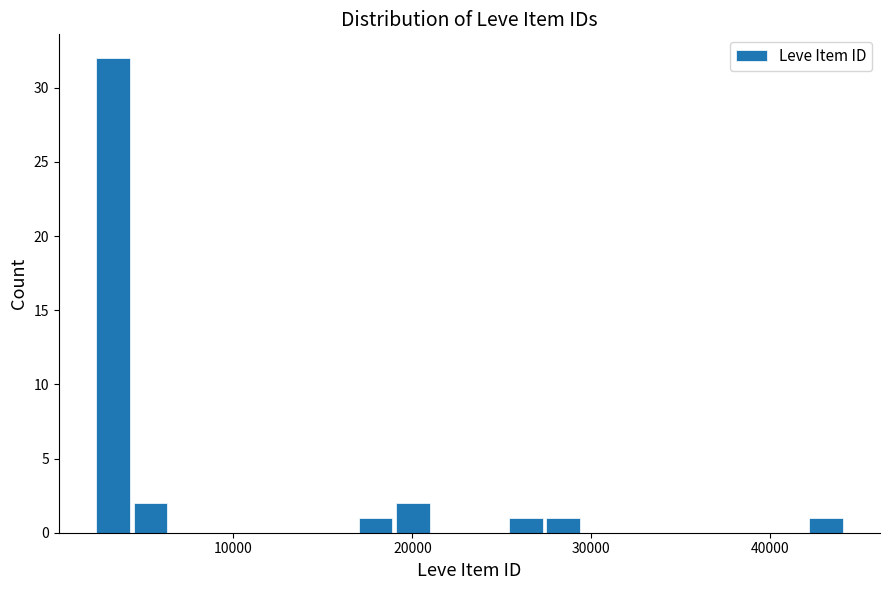

Read against the x-axis, roughly where is the centre of the tallest bar?

3000